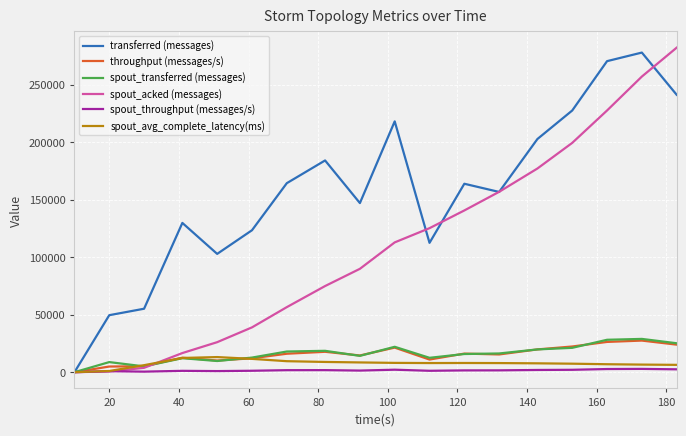

Which series has the largest total across all categories?

transferred (messages)